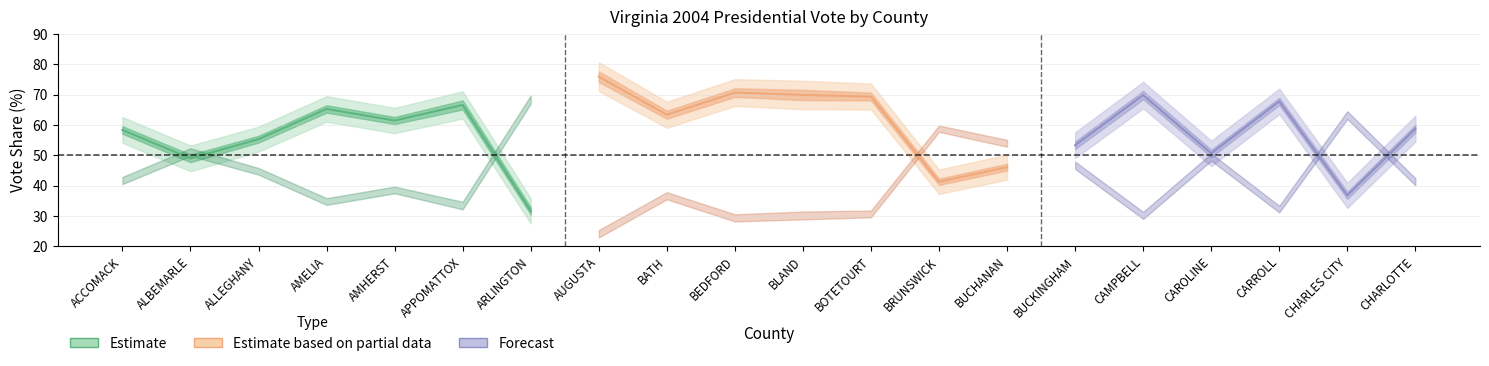

True or false: RepVotesMajorPercent and DemVotesMajorPercent cross at least once.

True